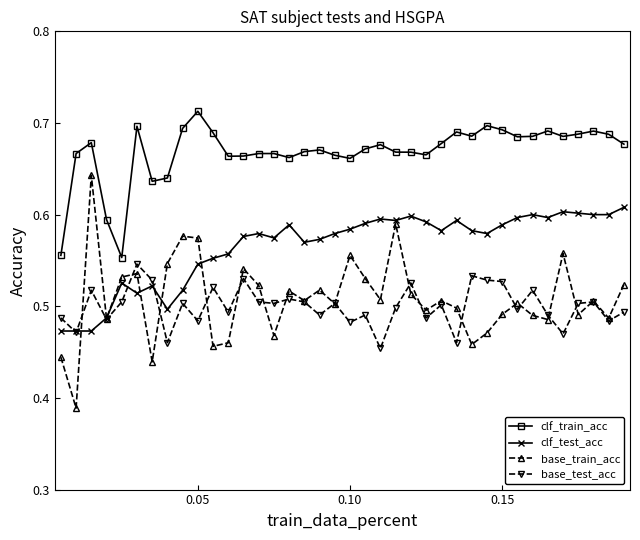

Rank the series by their maximum value, from highest to lowest.

clf_train_acc, base_train_acc, clf_test_acc, base_test_acc